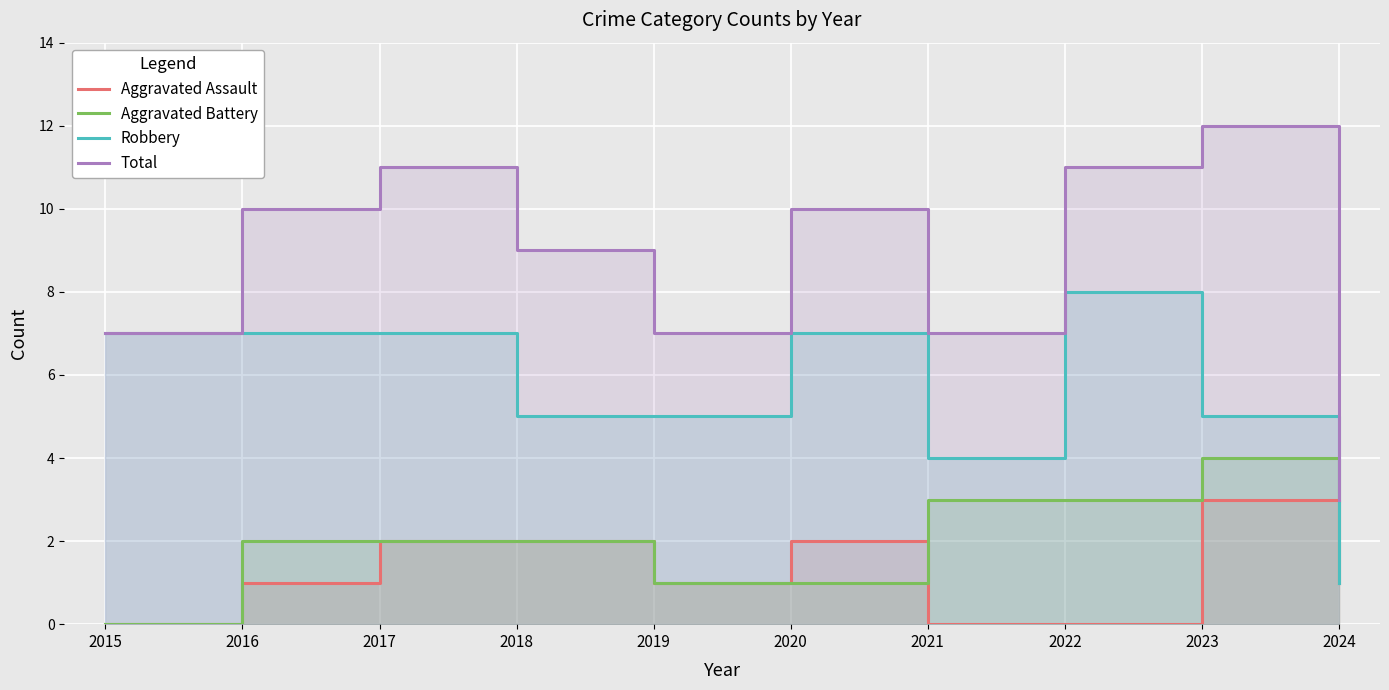

At which label does Aggravated Assault first exceed 1?

2017